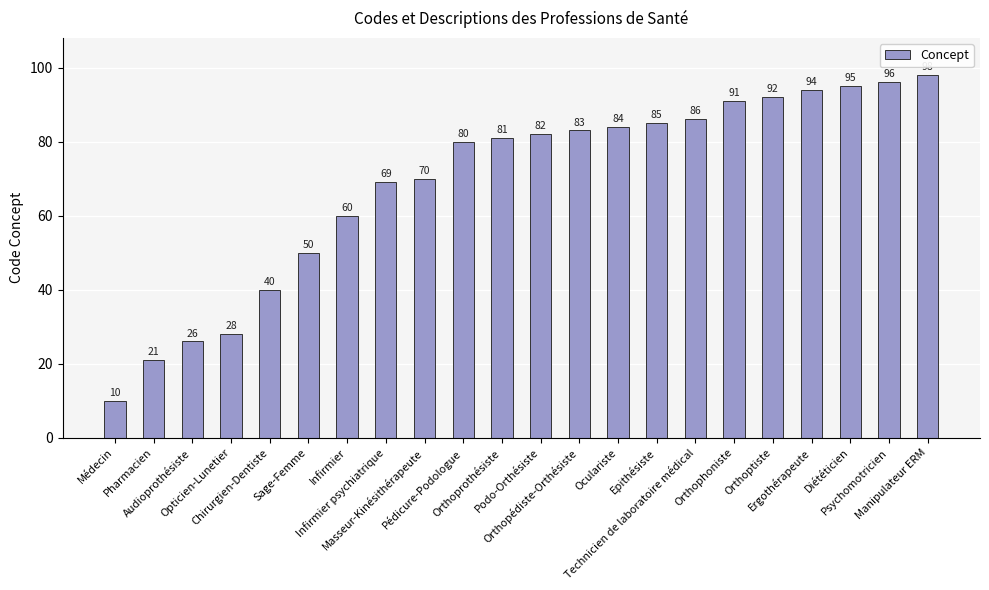

Approximately how many times larger is the value at Chirurgien-Dentiste compared to Psychomotricien?

0.4